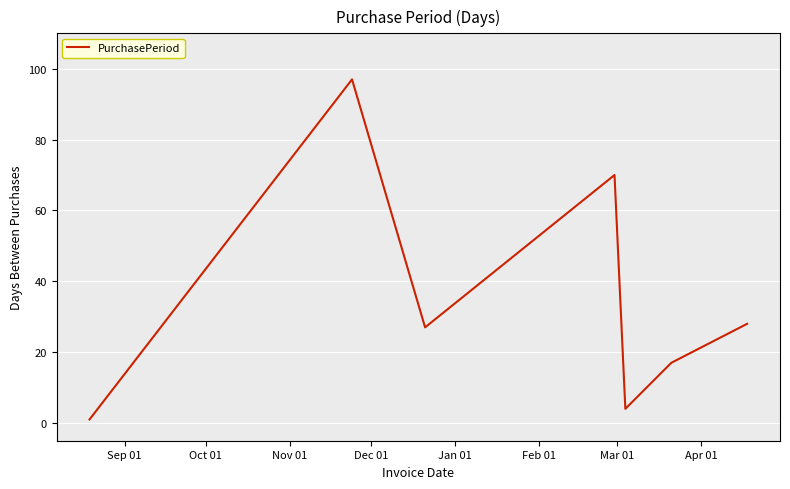

What is the greatest value displayed?

97